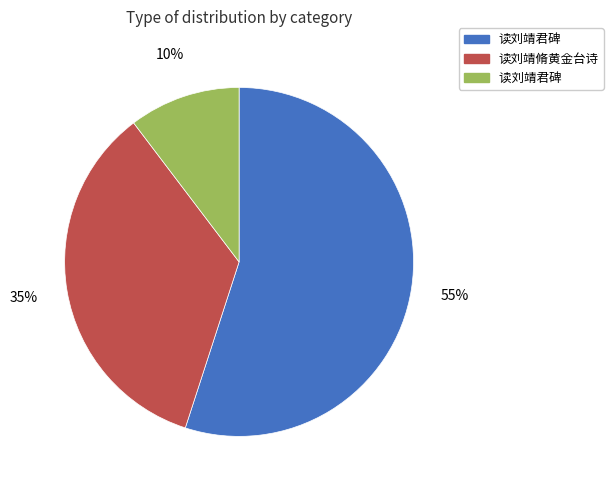

Count the number of slices in the pie.

3